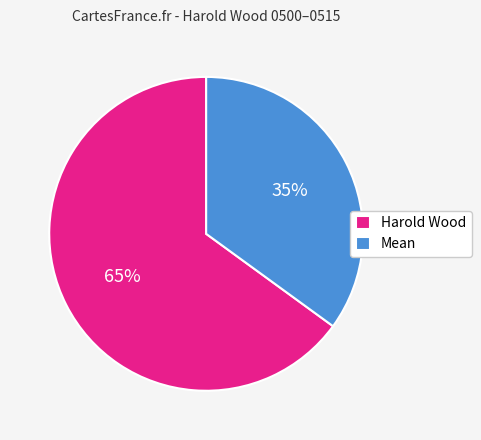

Is Mean the majority of the pie?

No